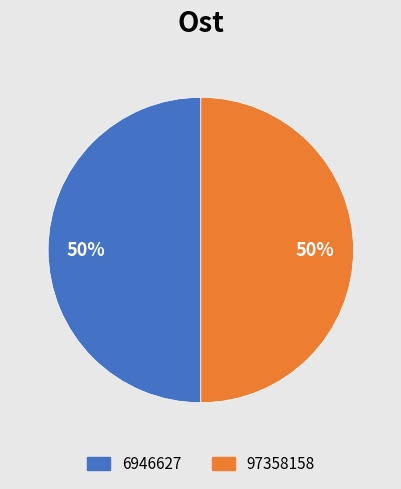

What percentage is the 97358158 slice, to the nearest percent?

50%